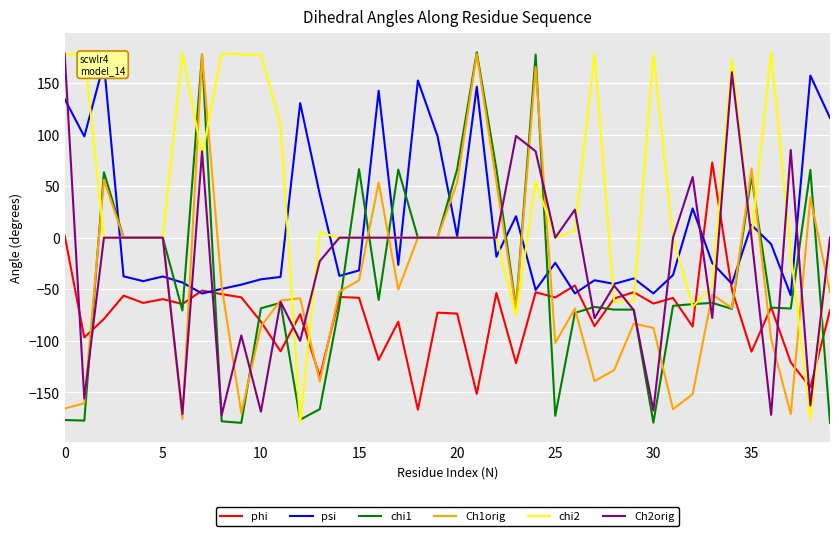

How many values in the Ch2orig series exceed 0?

8